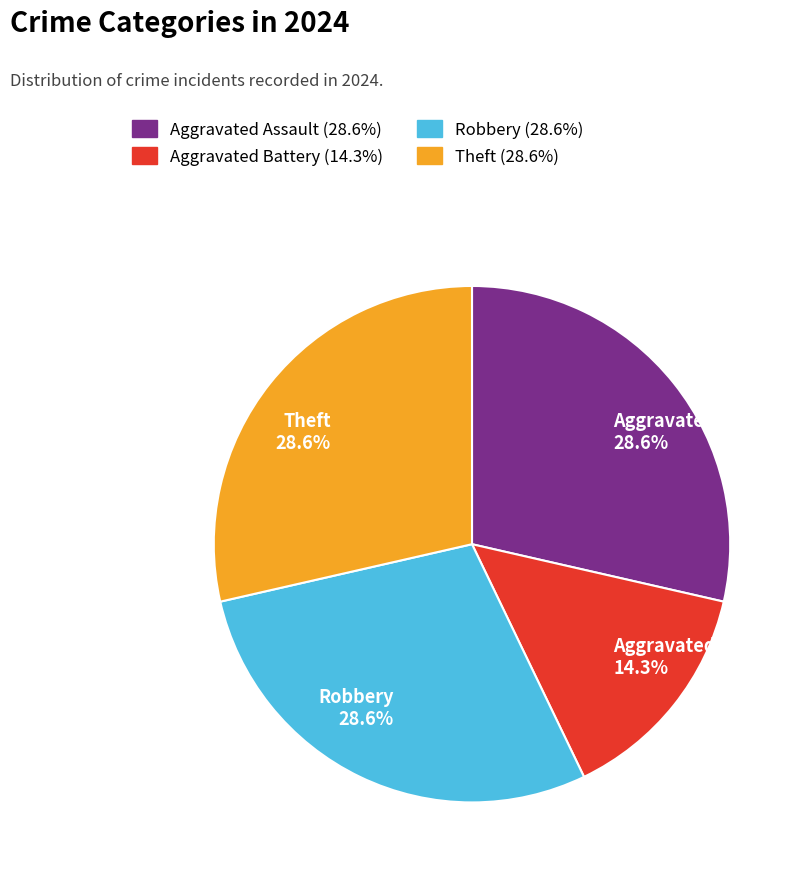

To the nearest percent, what portion does Aggravated Assault represent?

29%